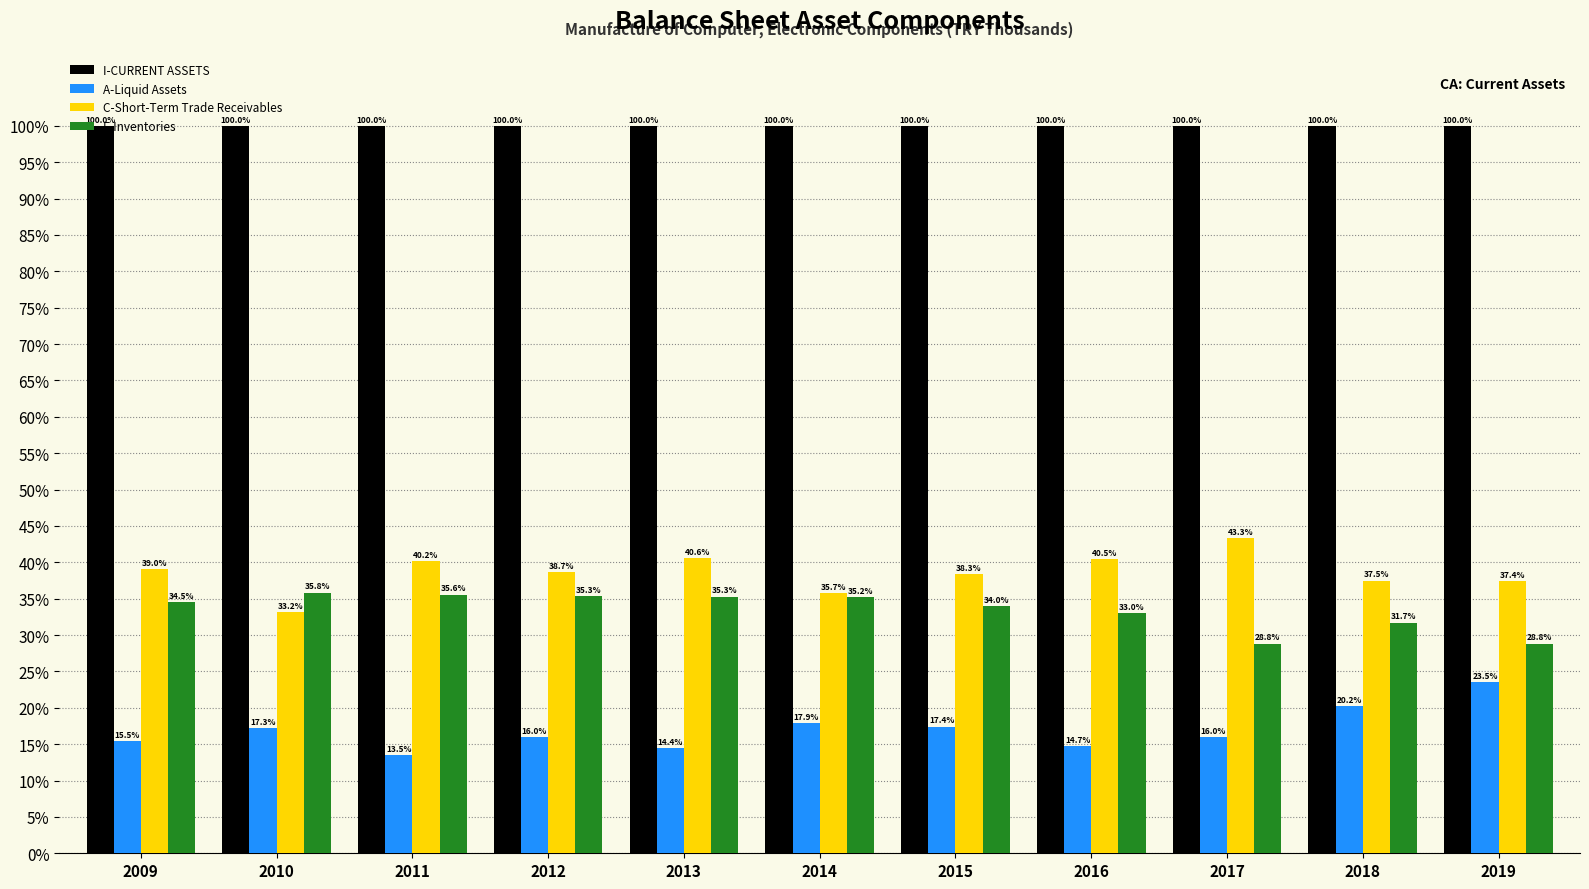

Does the chart contain stacked bars?

No